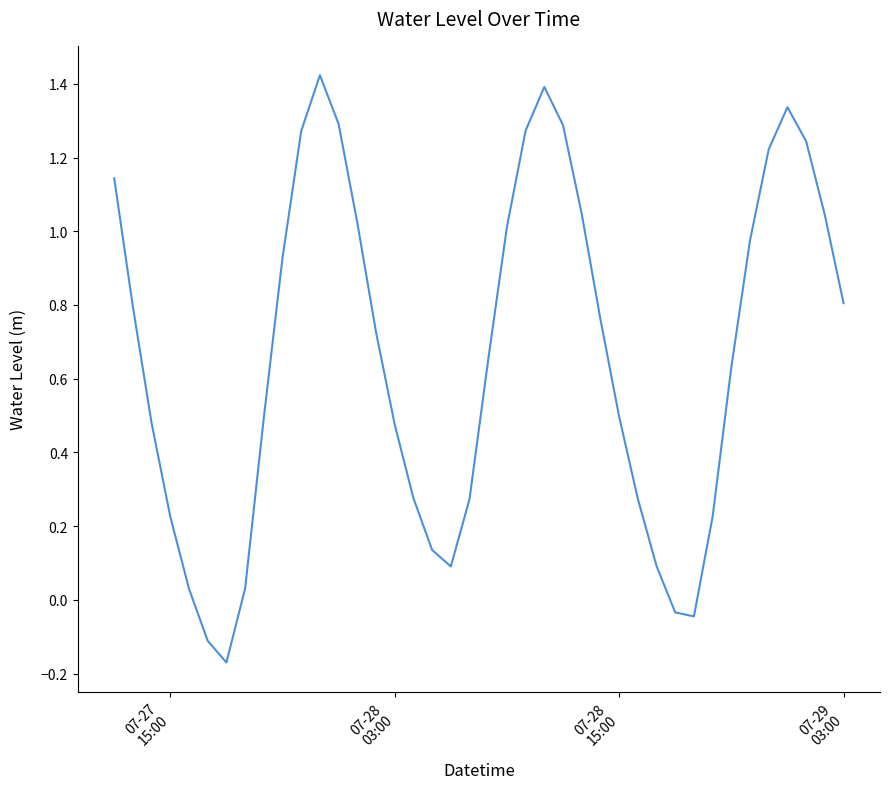

What is the difference between the maximum and minimum values?

1.6